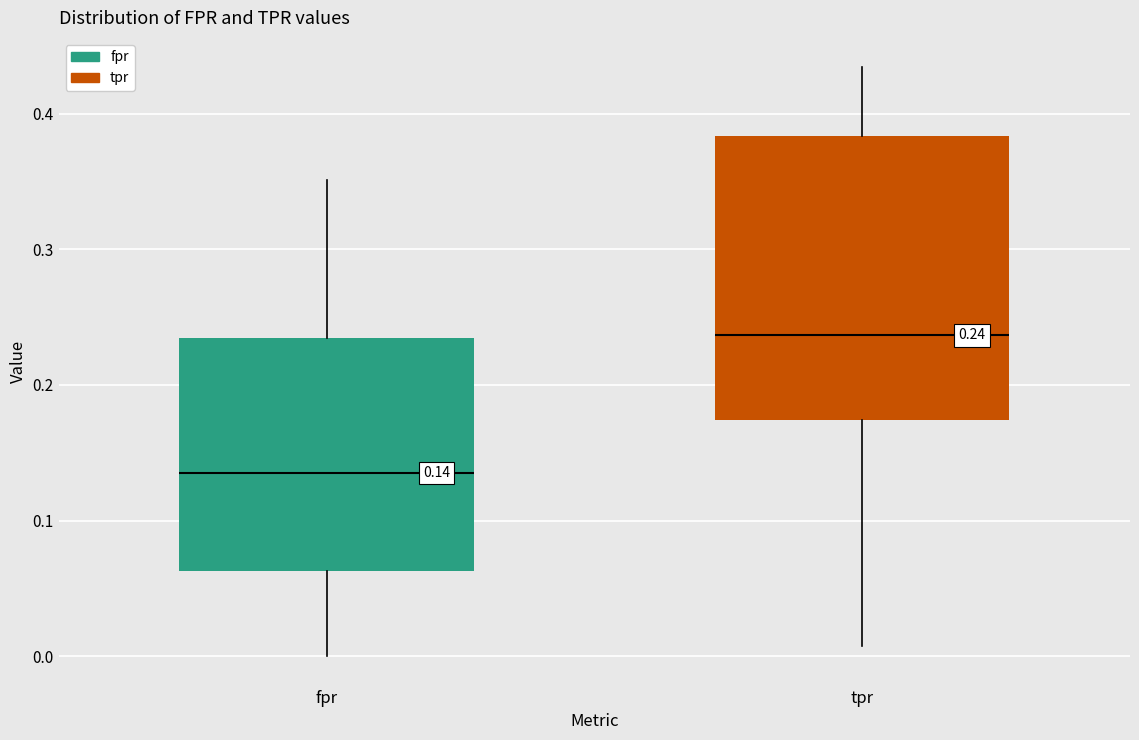

Which box's median line is the lowest?

fpr